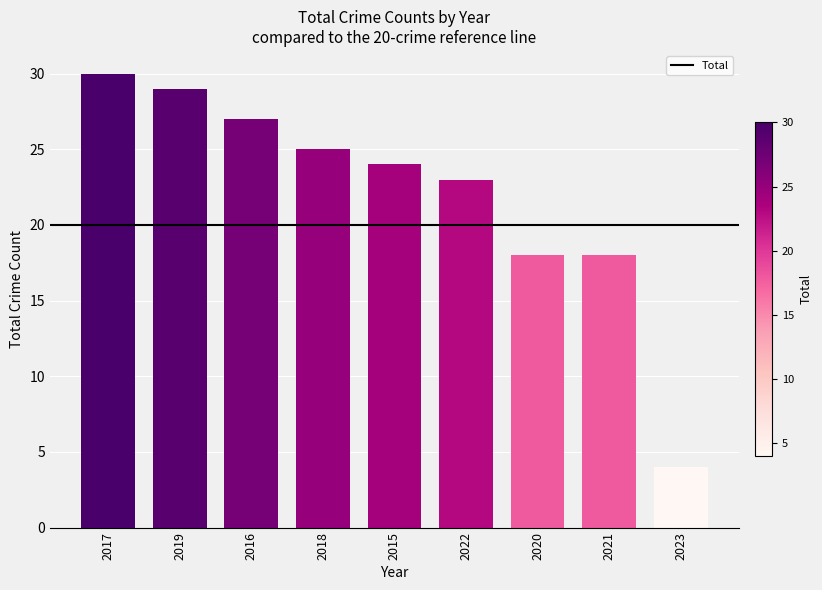

Reading left to right, extract all data points from this chart.

30	29	27	25	24	23	18	18	4